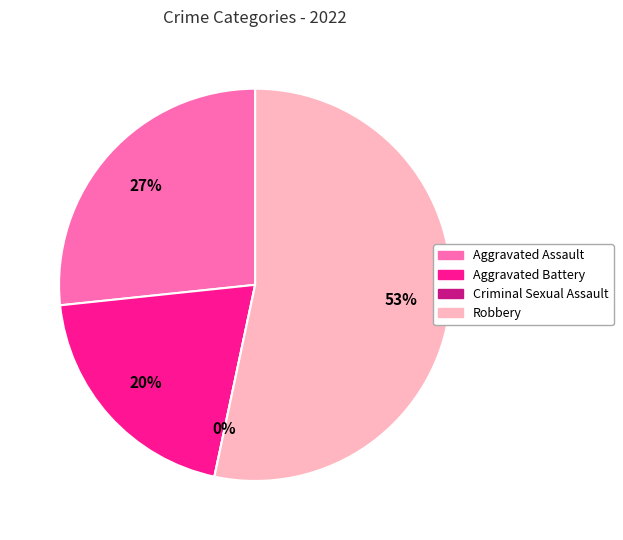

Combined, do Aggravated Assault and Criminal Sexual Assault account for over 50%?

No